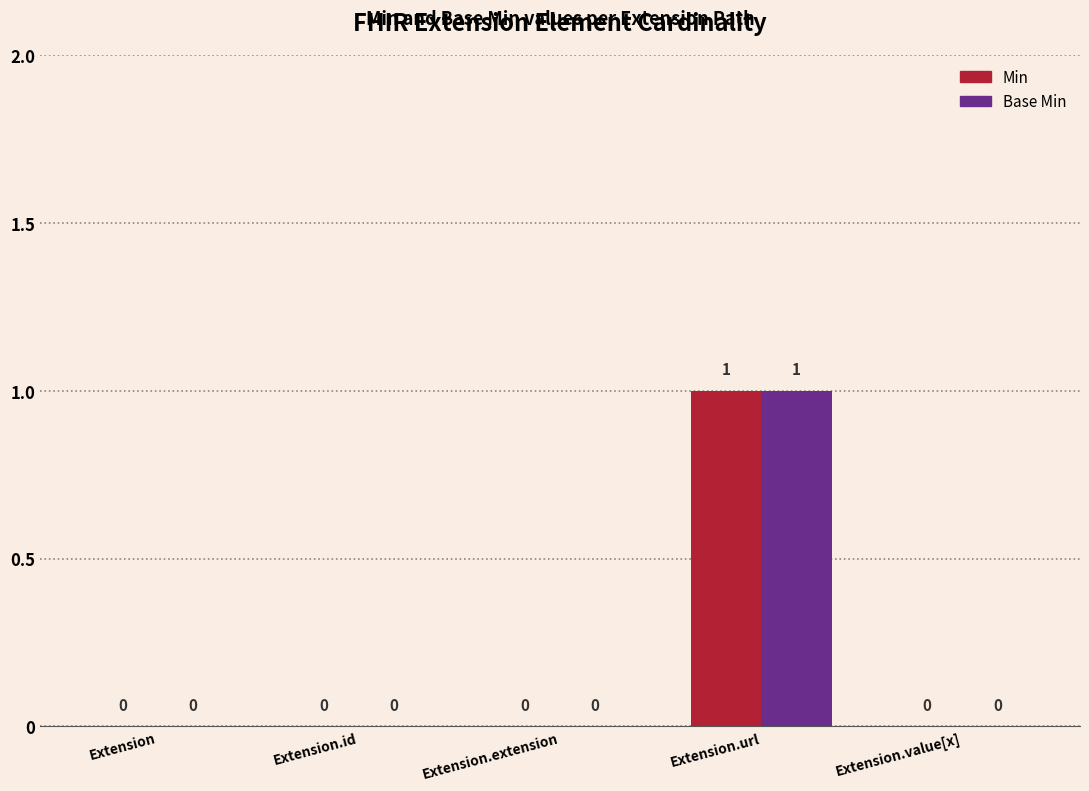

Reading left to right, transcribe all the data shown in this chart.

Min: Extension=0	Extension.id=0	Extension.extension=0	Extension.url=1	Extension.value[x]=0
Base Min: Extension=0	Extension.id=0	Extension.extension=0	Extension.url=1	Extension.value[x]=0